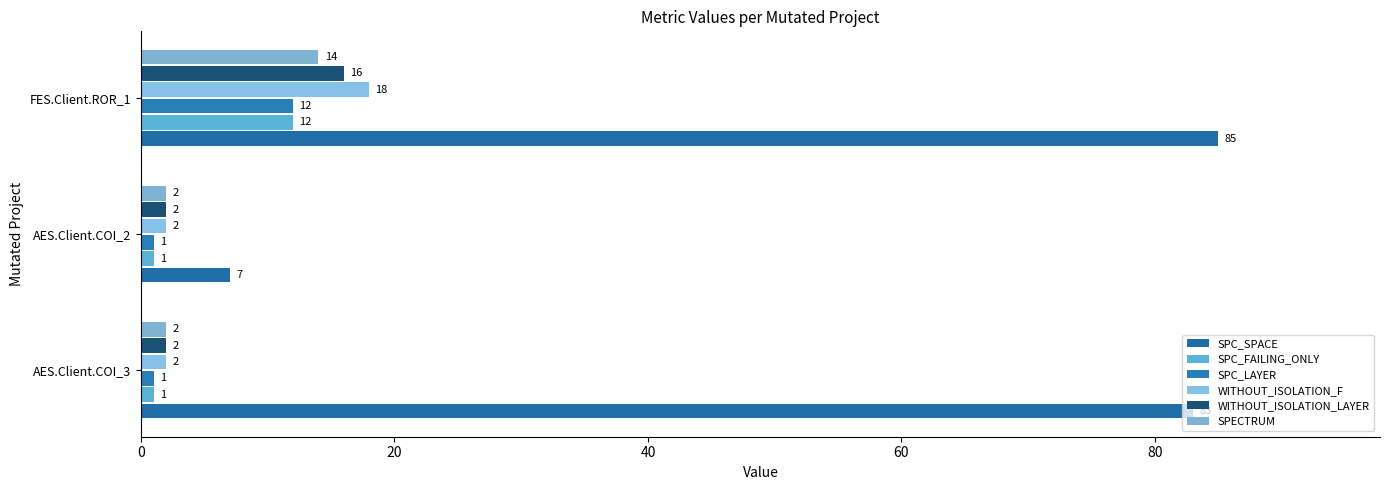

What is the sum of all WITHOUT_ISOLATION_LAYER values?

20